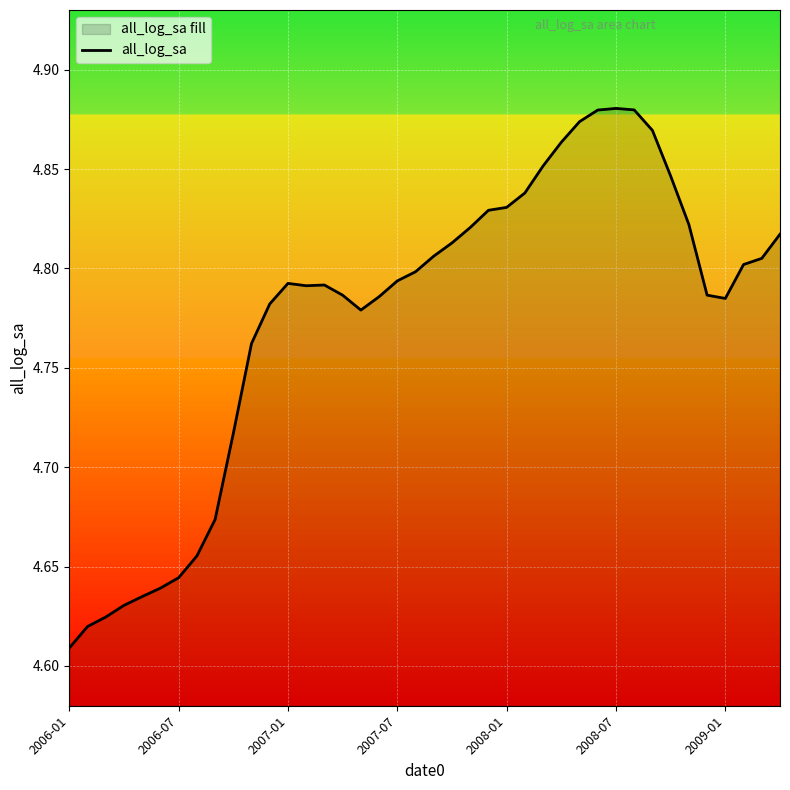

Which category has the lowest value across all series?

2006-01